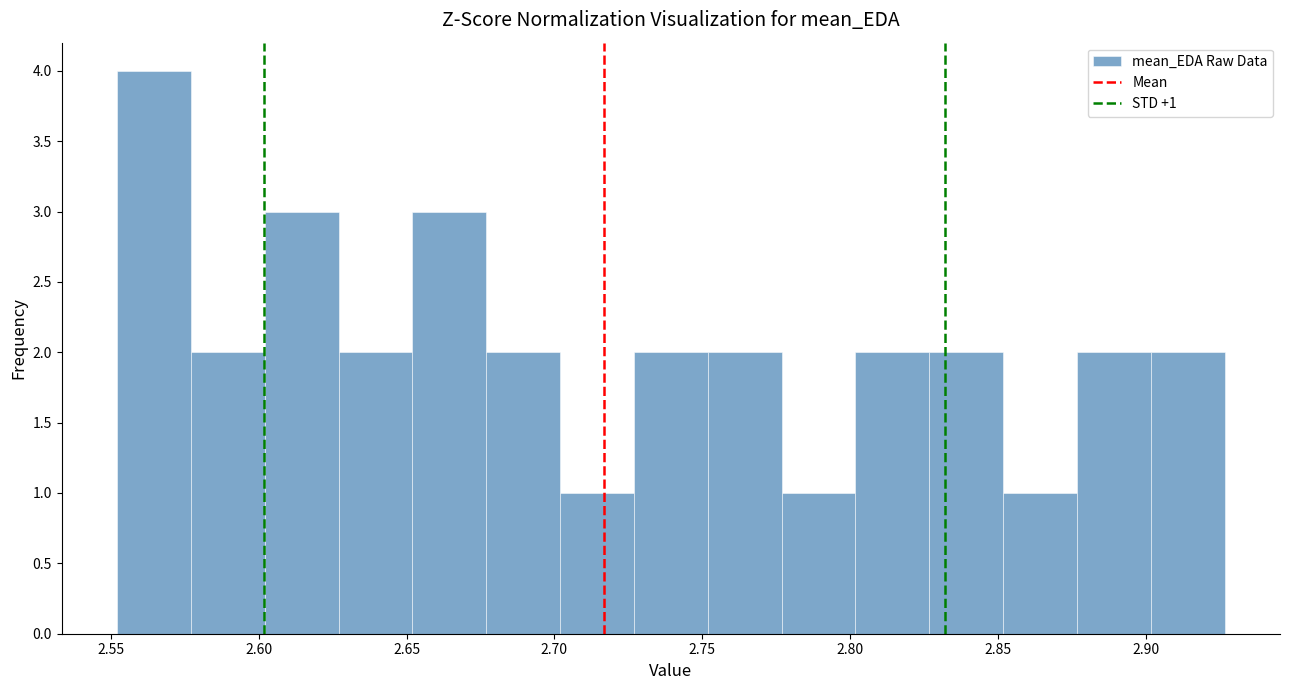

Over which range of the x-axis is the bar tallest?

2.550 to 2.575